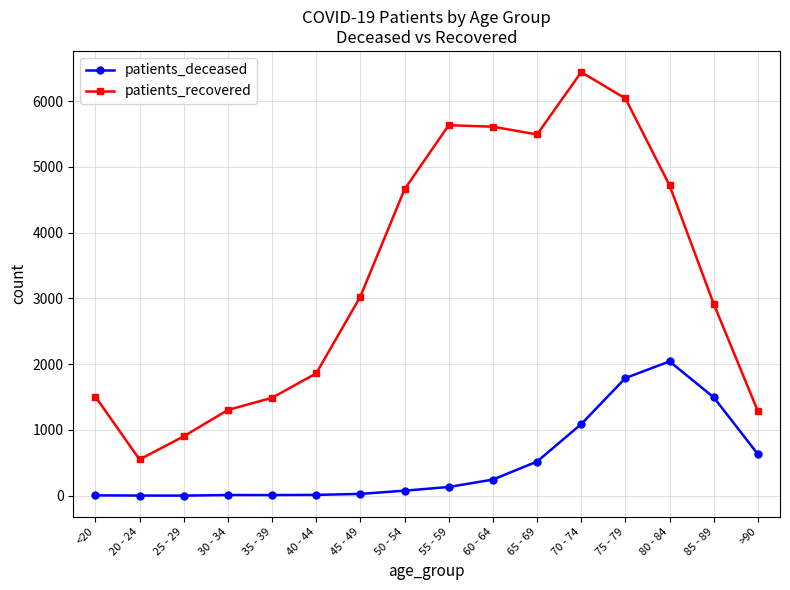

What position from the right is <20?

16